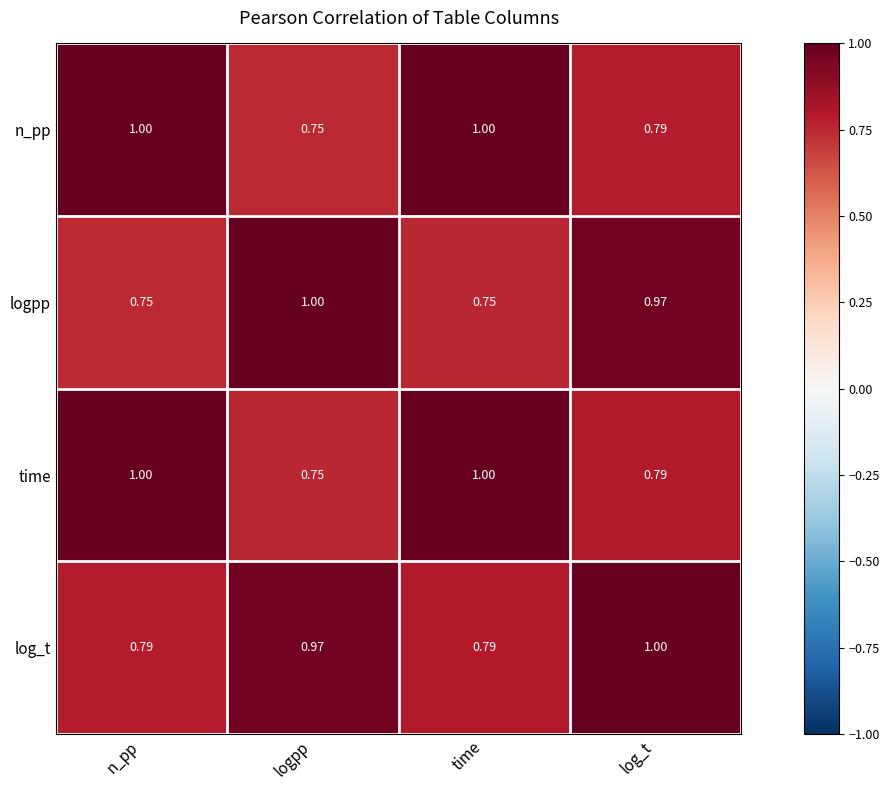

At which category is the sum across all series the highest?

log_t